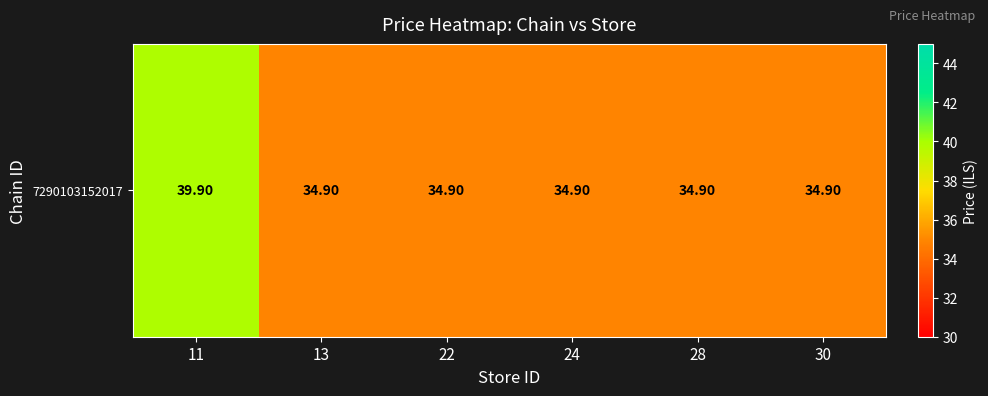

Reading left to right, extract all data points from this chart.

11=39.9	13=34.9	22=34.9	24=34.9	28=34.9	30=34.9